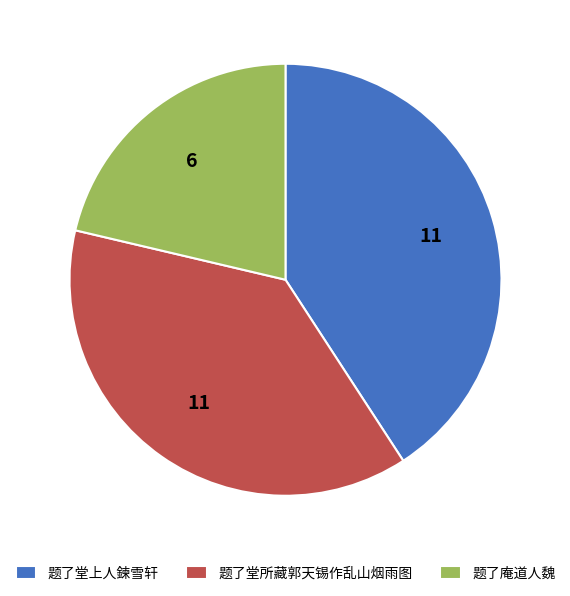

Between 题了堂所藏郭天锡作乱山烟雨图 and 题了庵道人魏, which is larger?

题了堂所藏郭天锡作乱山烟雨图